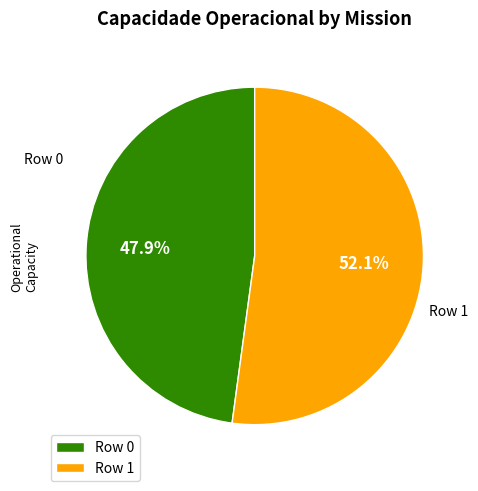

How many slices are in this pie chart?

2